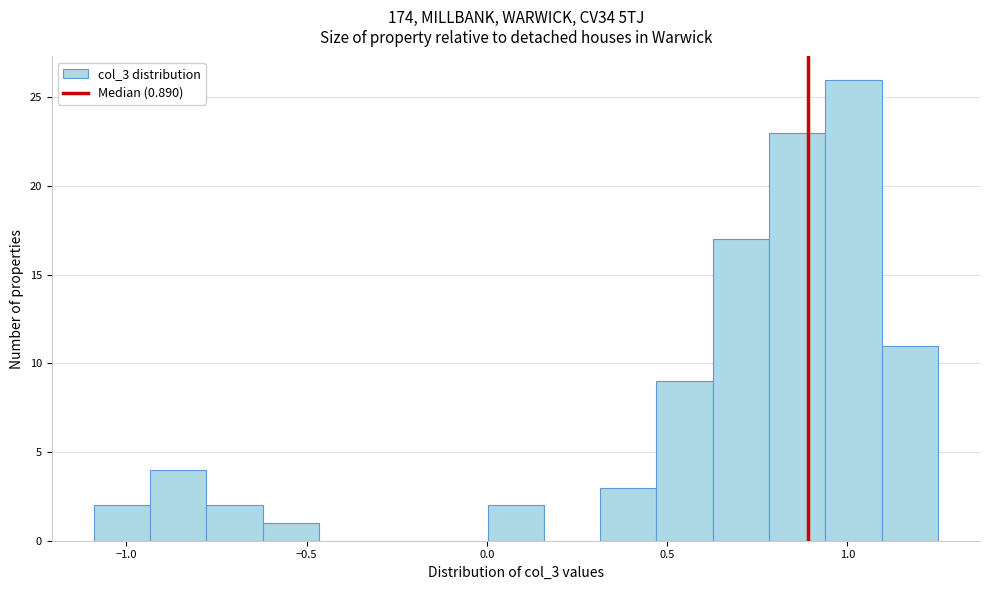

Read against the x-axis, roughly where is the centre of the tallest bar?

1.00